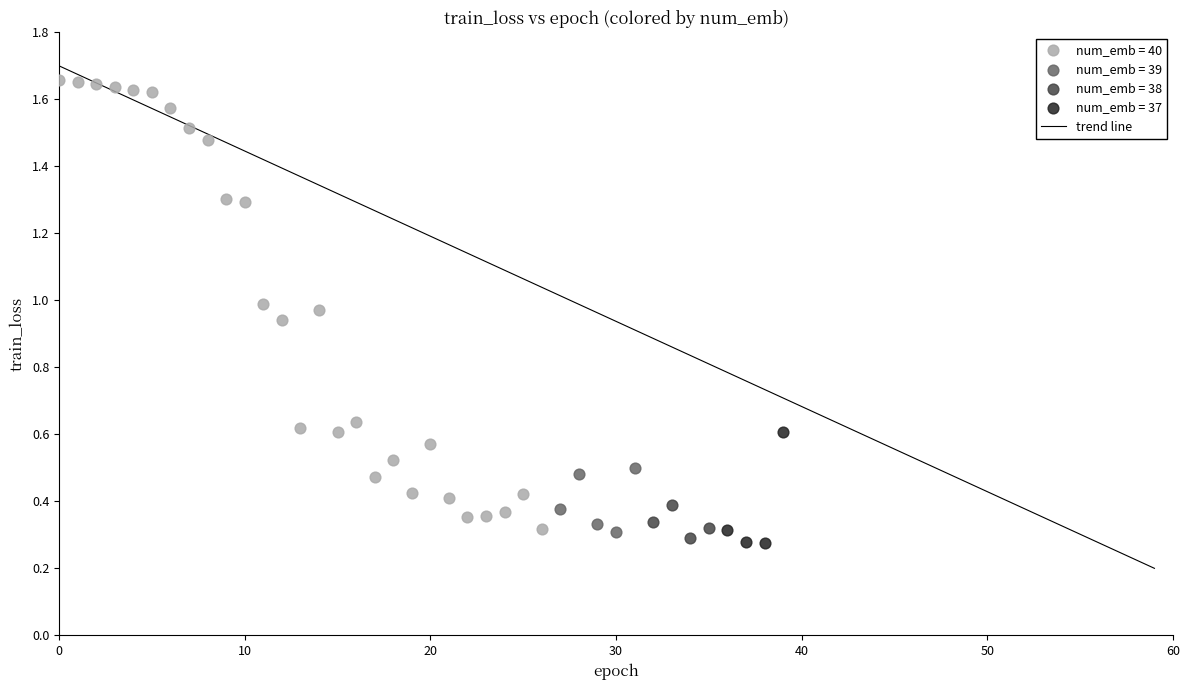

Which series has the widest spread of Y values?

num_emb = 40